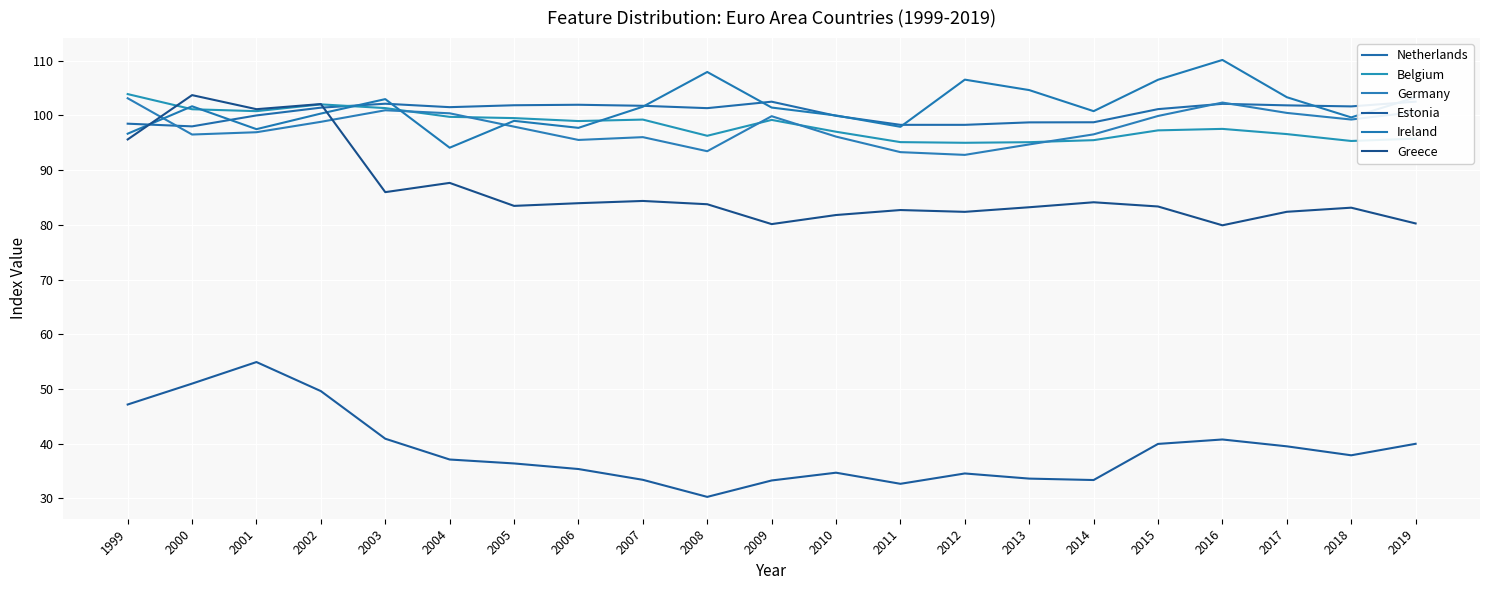

Rank the categories by Germany value from highest to lowest.

1999, 2016, 2003, 2019, 2017, 2004, 2015, 2009, 2018, 2002, 2005, 2001, 2014, 2000, 2010, 2007, 2006, 2013, 2008, 2011, 2012